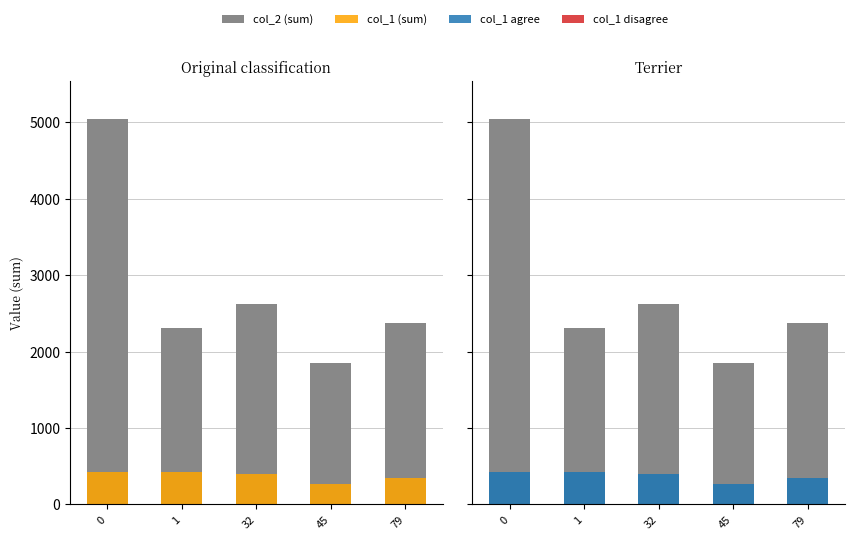

How many categories are shown in the chart?

5